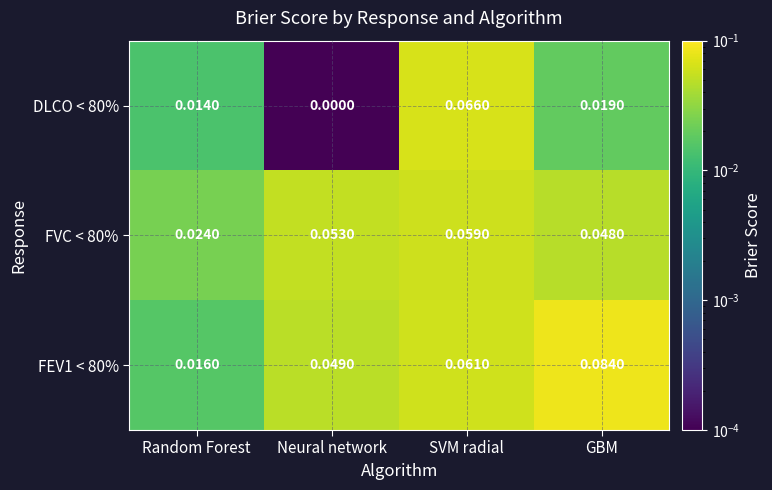

Which series has the largest total across all categories?

FEV1 < 80%